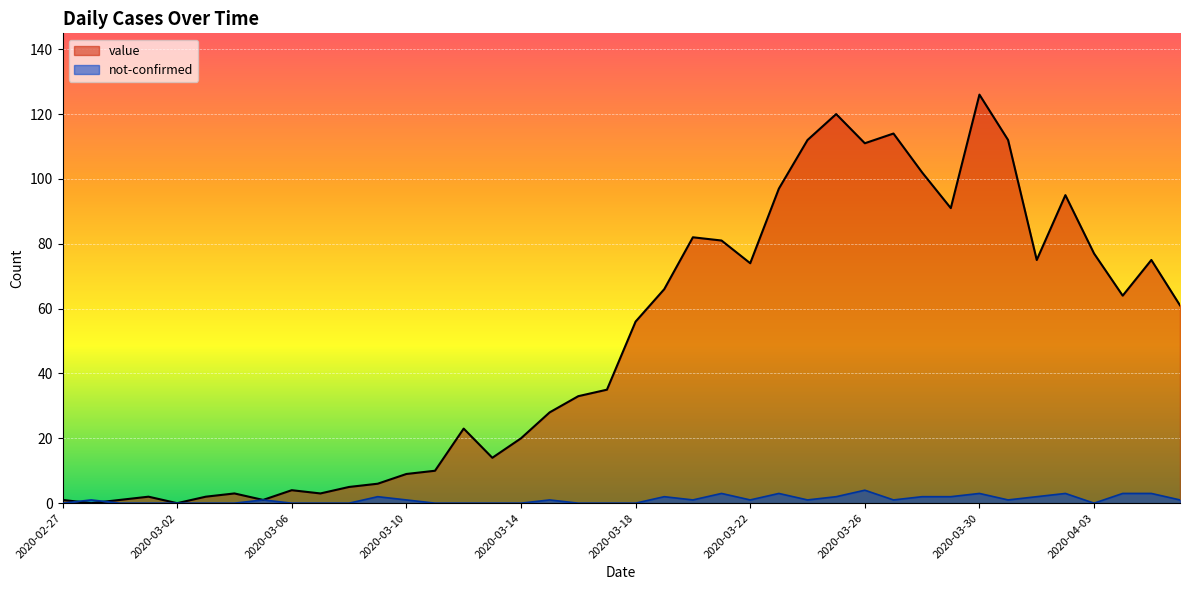

List the labels in order of value value, largest first.

2020-03-30, 2020-03-25, 2020-03-27, 2020-03-24, 2020-03-31, 2020-03-26, 2020-03-28, 2020-03-23, 2020-04-02, 2020-03-29, 2020-03-20, 2020-03-21, 2020-04-03, 2020-04-01, 2020-04-05, 2020-03-22, 2020-03-19, 2020-04-04, 2020-04-06, 2020-03-18, 2020-03-17, 2020-03-16, 2020-03-15, 2020-03-12, 2020-03-14, 2020-03-13, 2020-03-11, 2020-03-10, 2020-03-09, 2020-03-08, 2020-03-06, 2020-03-04, 2020-03-07, 2020-03-01, 2020-03-03, 2020-02-27, 2020-02-29, 2020-03-05, 2020-02-28, 2020-03-02